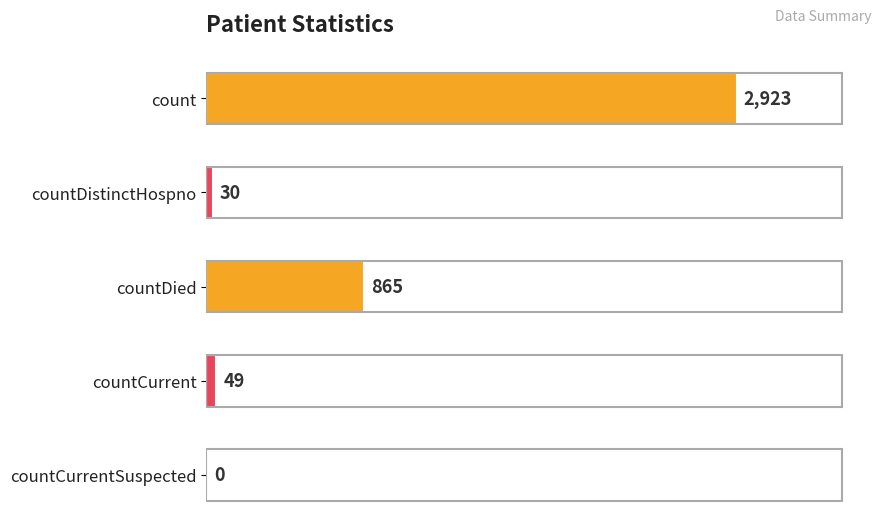

Where is the data nearest to the value 1461?

countDied